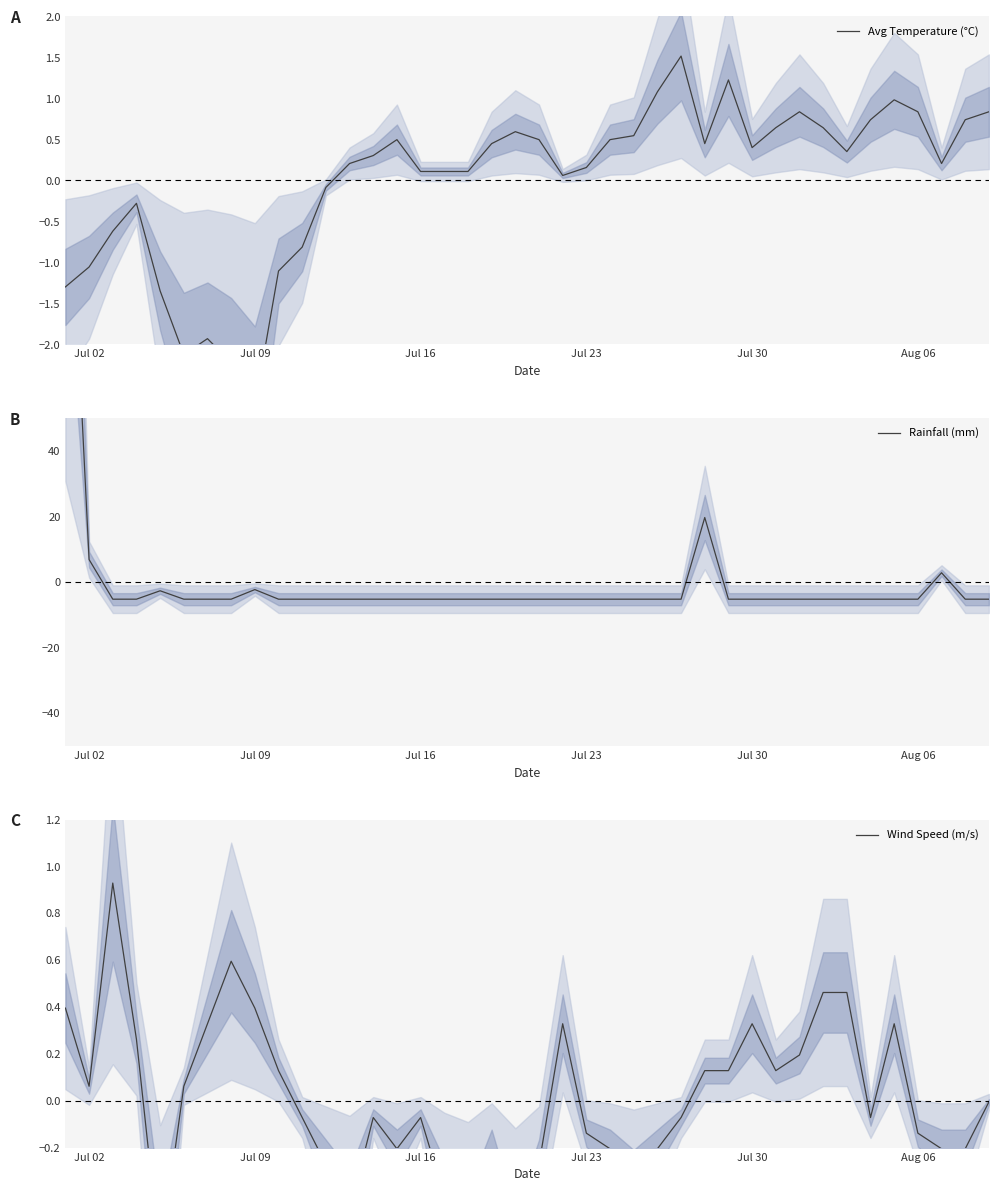

How many values in the Wind Speed (m/s) series are below 0?

22